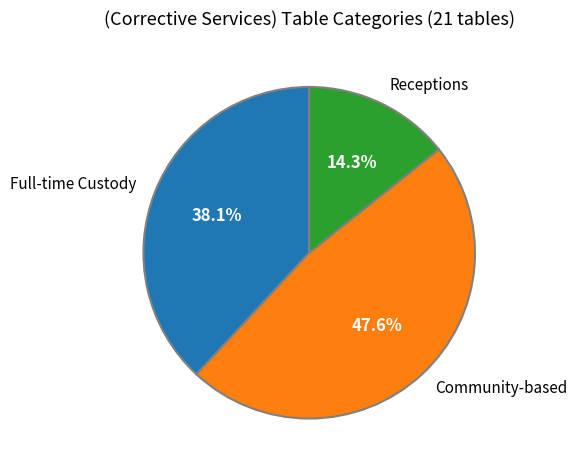

Which has a higher value, Full-time Custody or Community-based?

Community-based